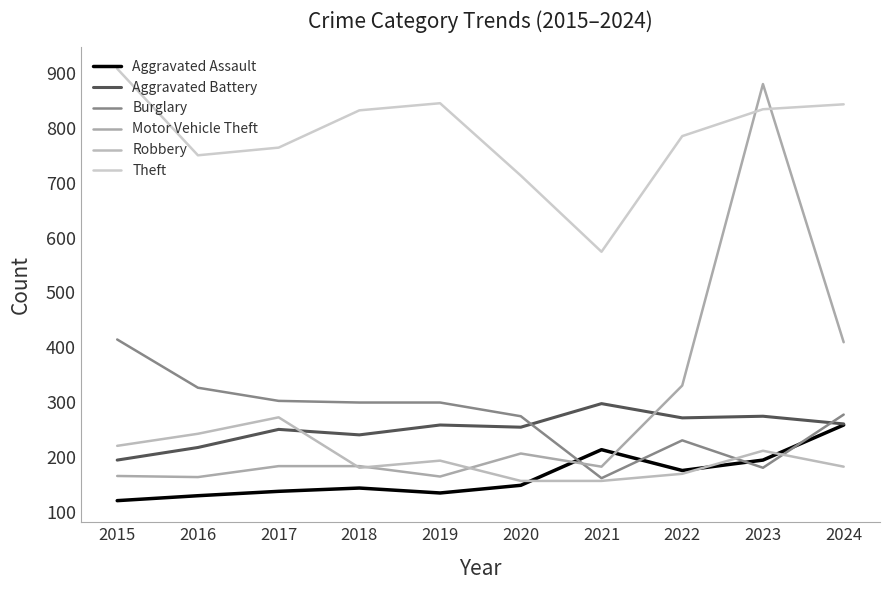

At which category does Aggravated Assault reach its first local valley?

2019